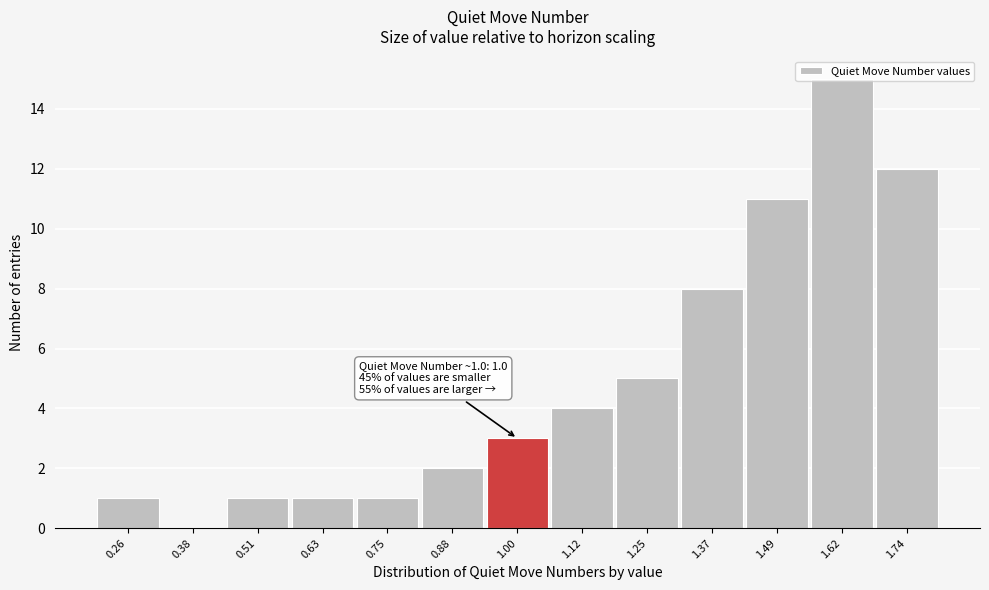

Which range on the x-axis has the tallest bar?

1.56 to 1.68